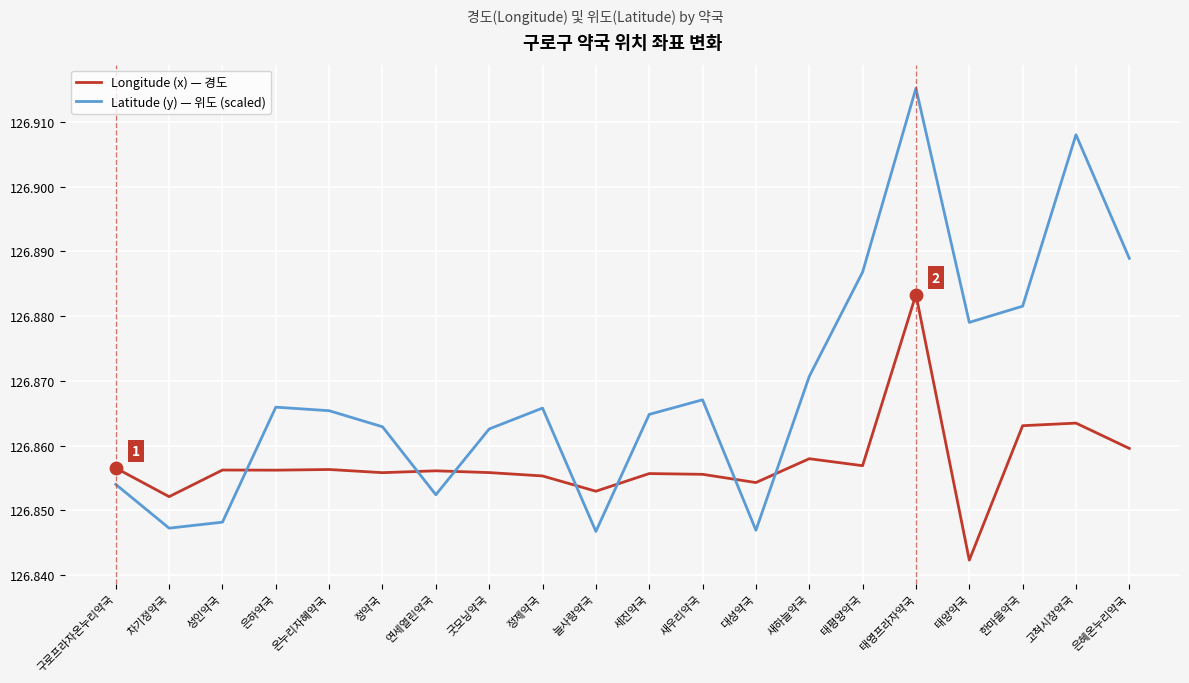

Which series has the widest spread of values?

Latitude (y) — 위도 (scaled)